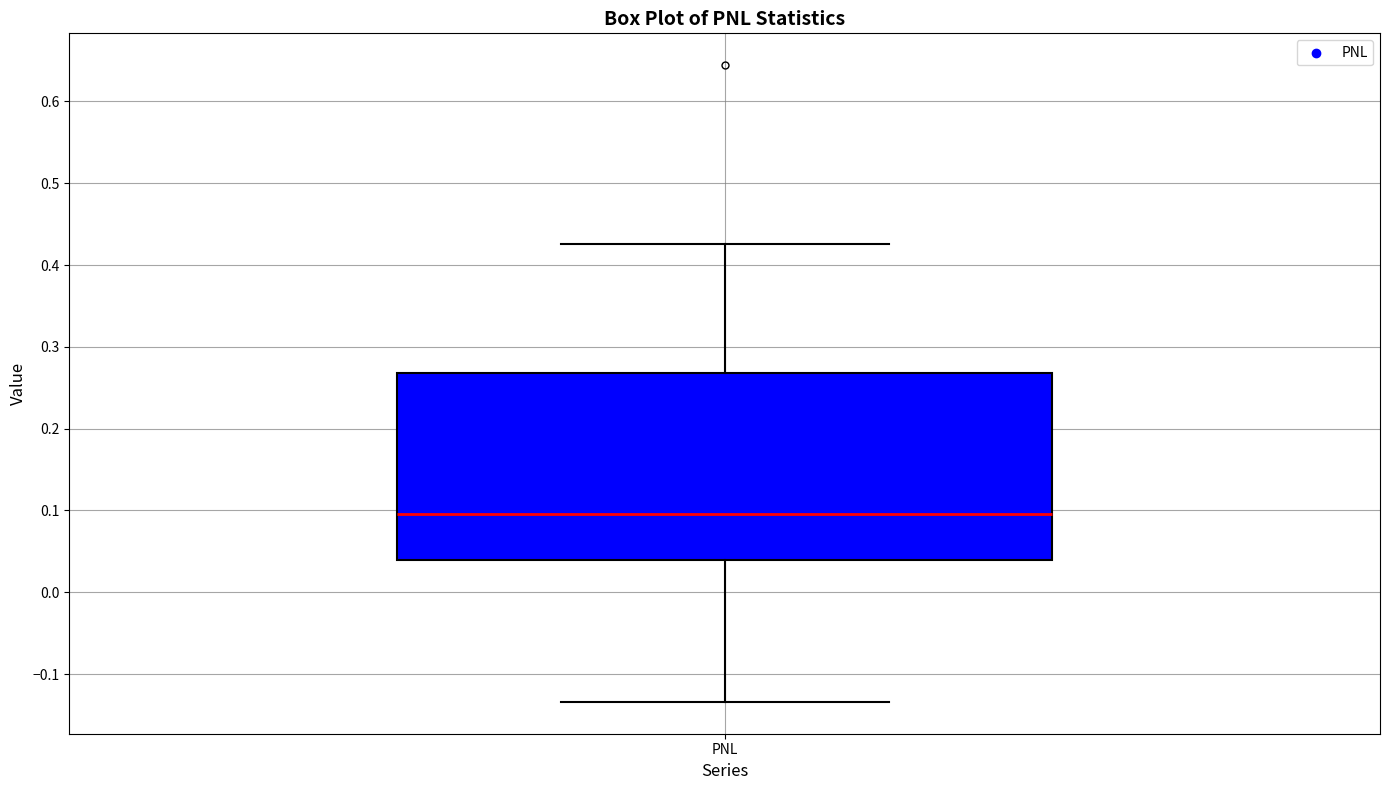

Read this box plot against the y-axis: the position of the median line, the range covered by the box, and the ends of both whiskers. The values are not printed on the chart, so give them approximately, as read against the axis.

median 0.10, box 0.04 to 0.27, whiskers -0.13 to 0.43